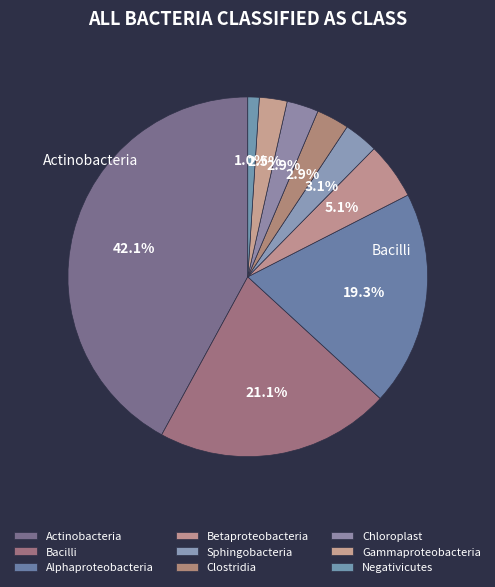

How many segments does this pie chart have?

9